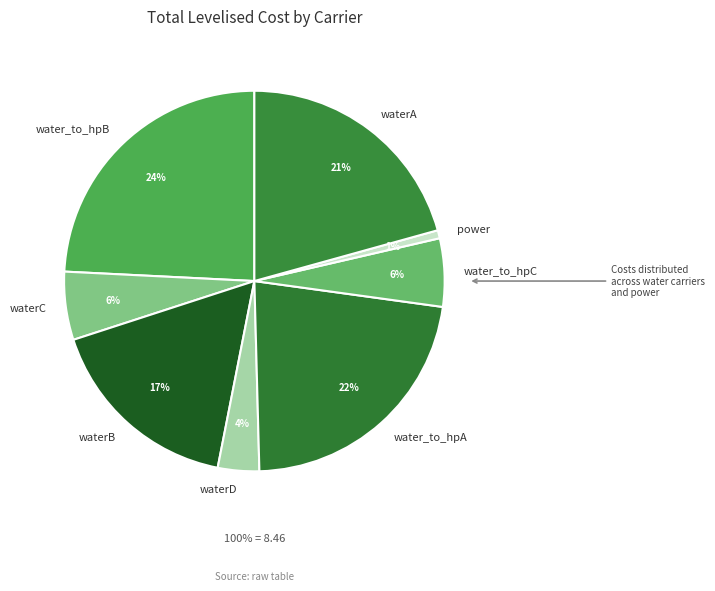

Is it true that water_to_hpB is 24% of the pie?

True